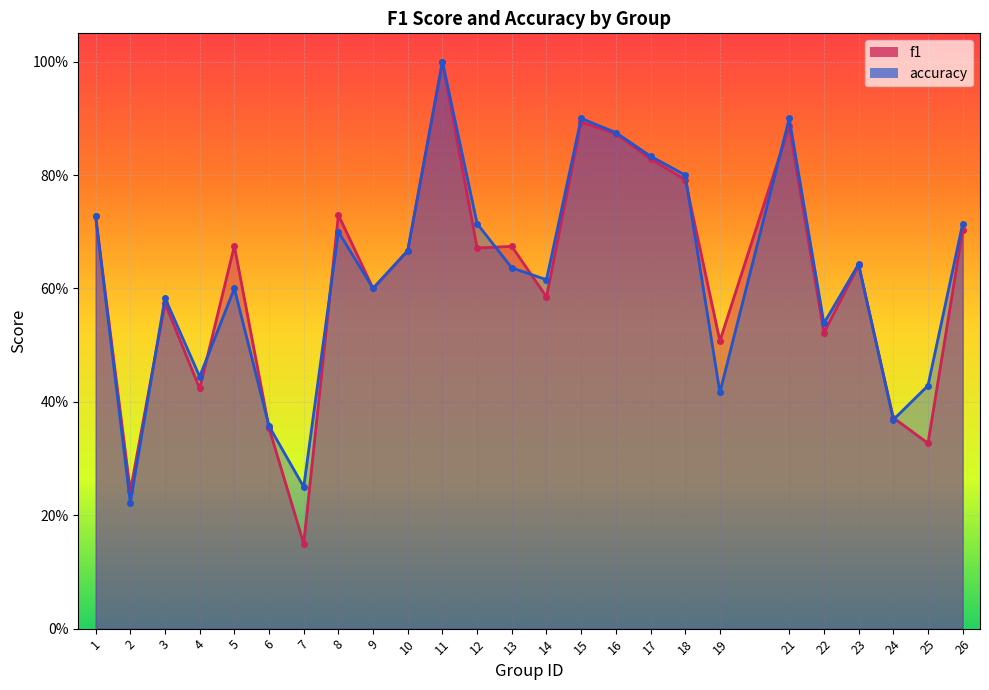

What are all the series names shown in the legend?

f1, accuracy